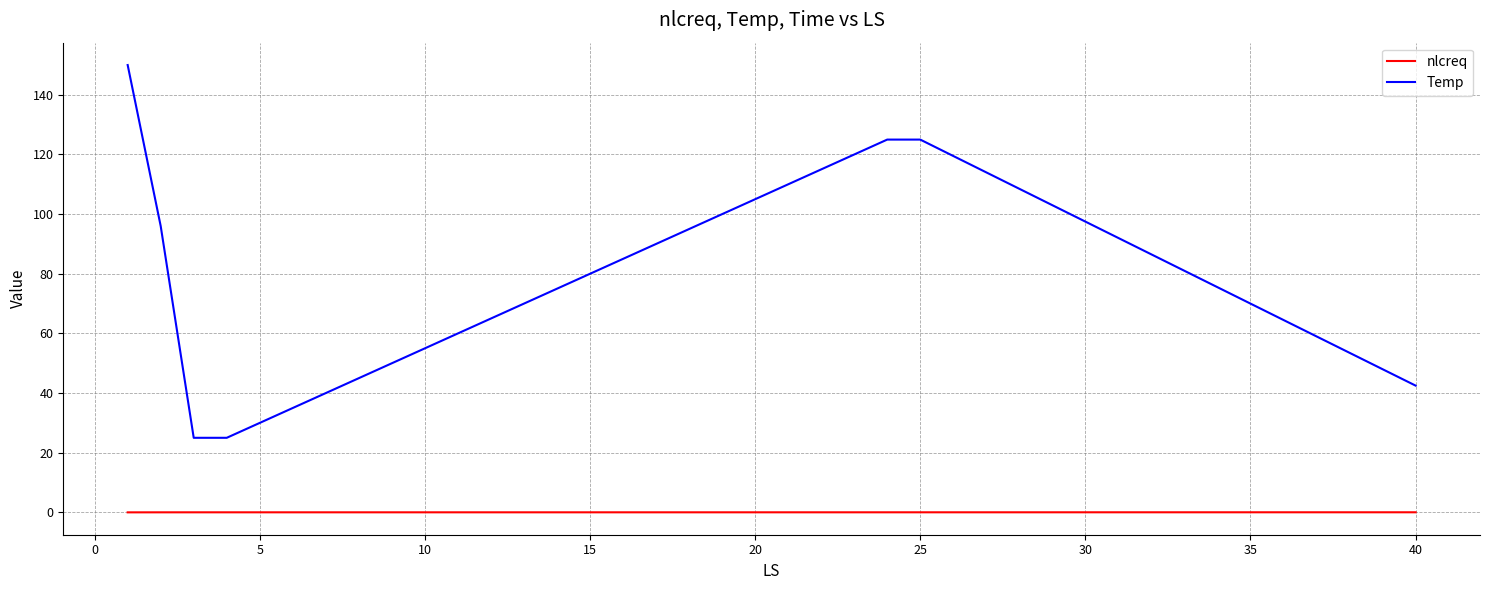

List the series in order of their overall mean, lowest first.

nlcreq, Temp